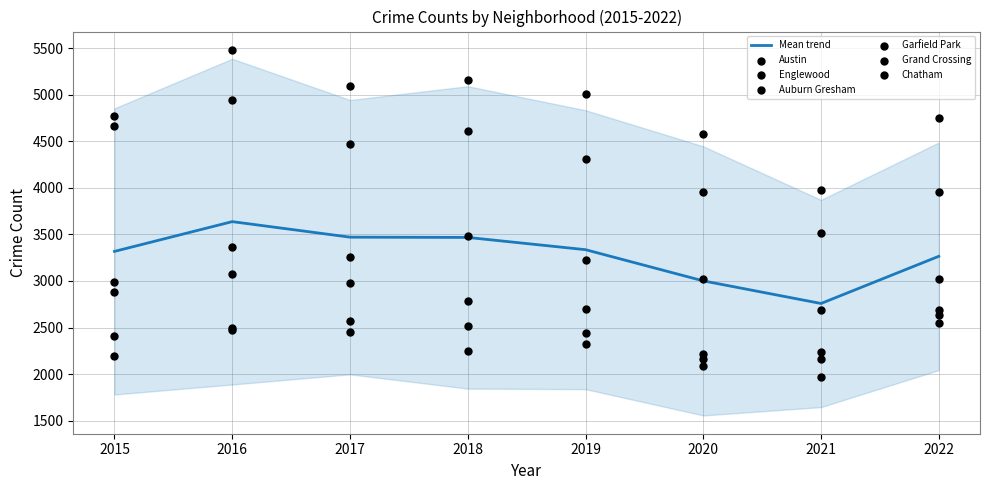

Is the value of Chatham at 2020 greater than the value of Auburn Gresham at 2020?

No